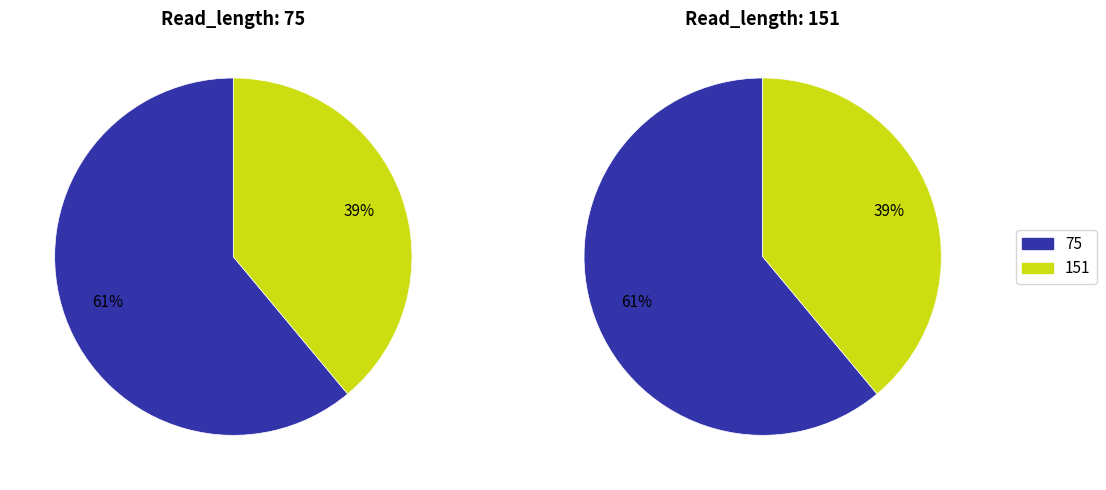

True or false: 15 accounts for 11% of the total.

False